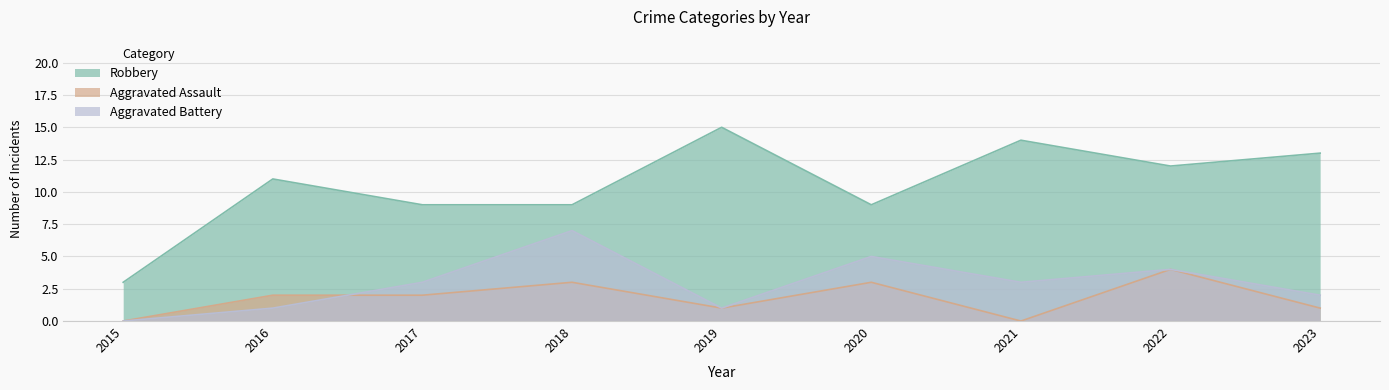

True or false: Aggravated Battery and Robbery intersect in this chart.

False